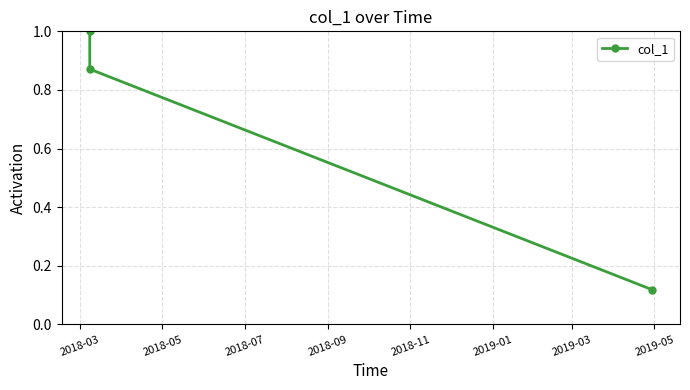

How many lines are shown in the chart?

1